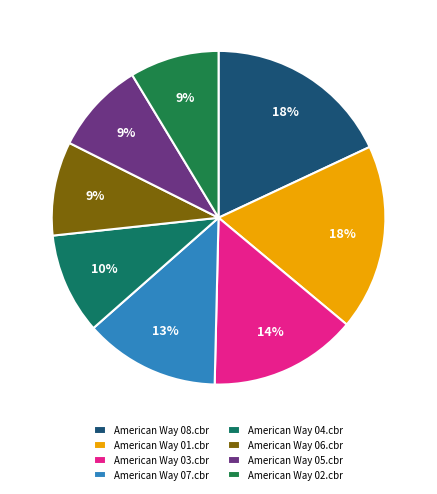

Is it true that American Way 04.cbr is 16% of the pie?

False